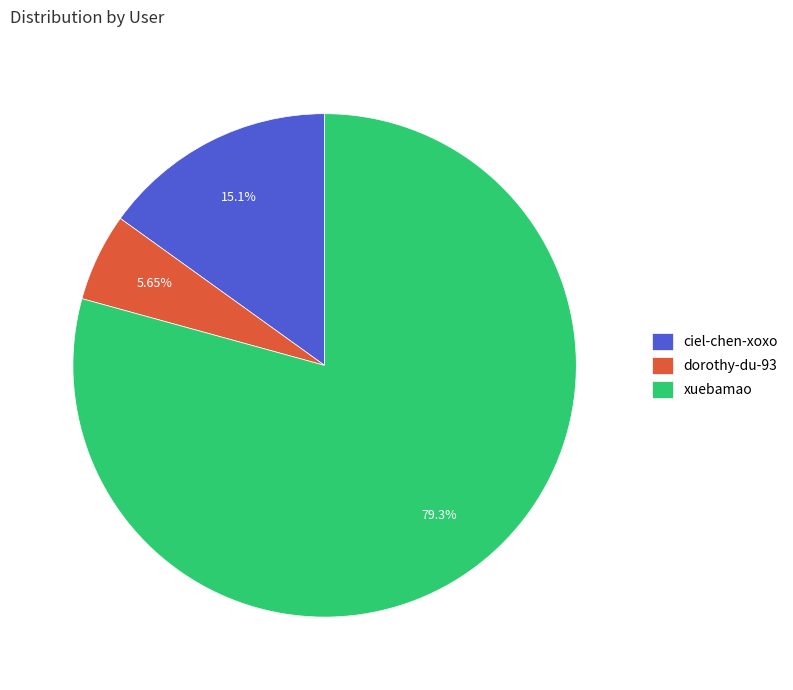

To the nearest percent, what percentage of the pie is ciel-chen-xoxo?

15%